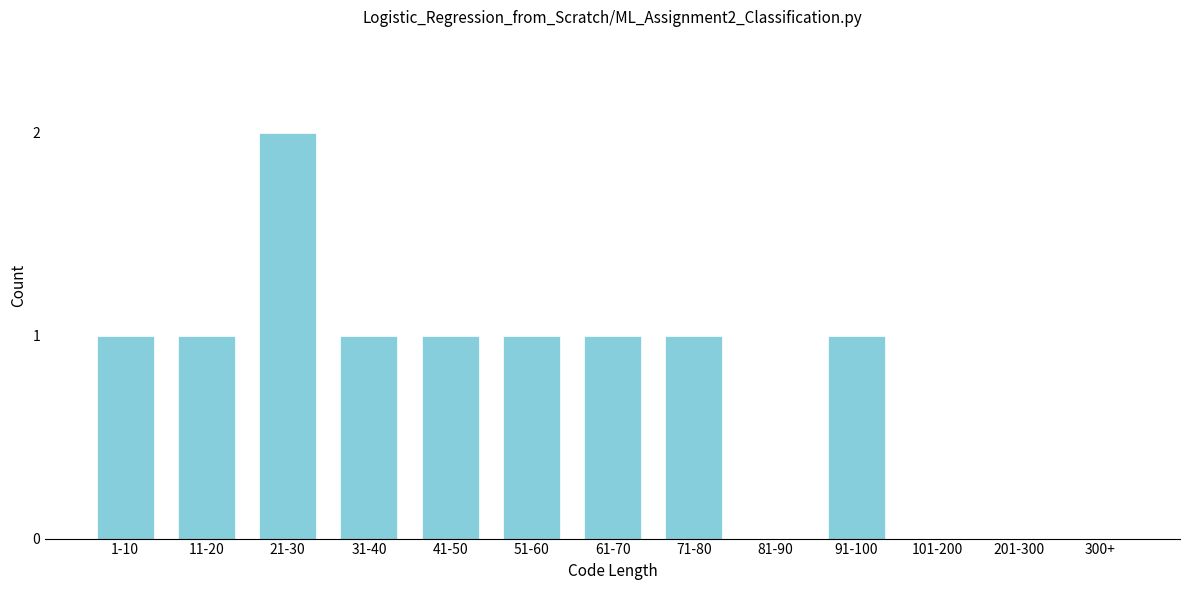

Reading left to right, list all the values displayed in this chart.

1-10=1	11-20=1	21-30=2	31-40=1	41-50=1	51-60=1	61-70=1	71-80=1	81-90=0	91-100=1	101-200=0	201-300=0	300+=0